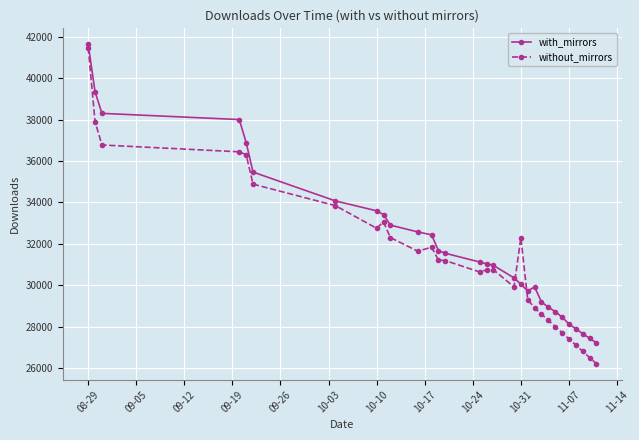

Which series has the largest range (max minus min)?

without_mirrors